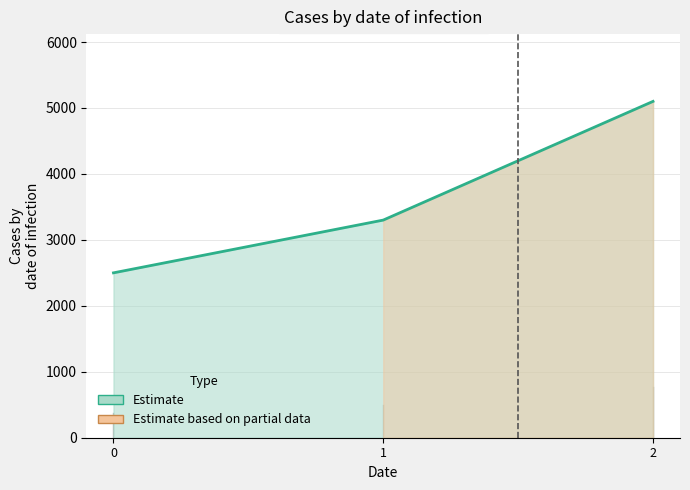

What is the change in value from 0 to 2?

+2600